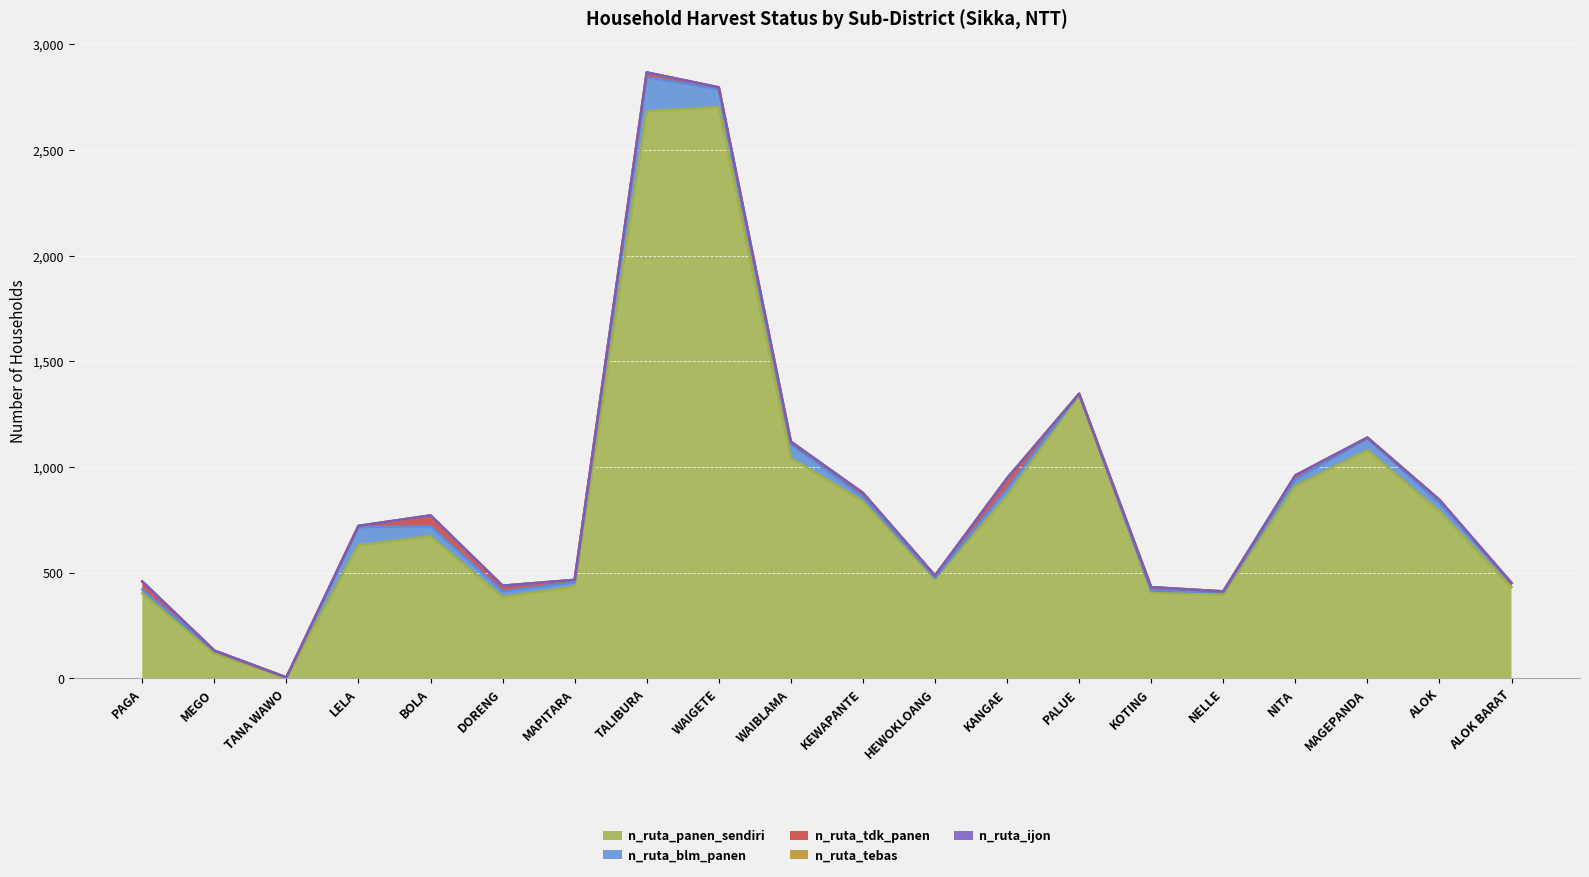

Which category has the lowest value in the n_ruta_panen_sendiri series?

TANA WAWO